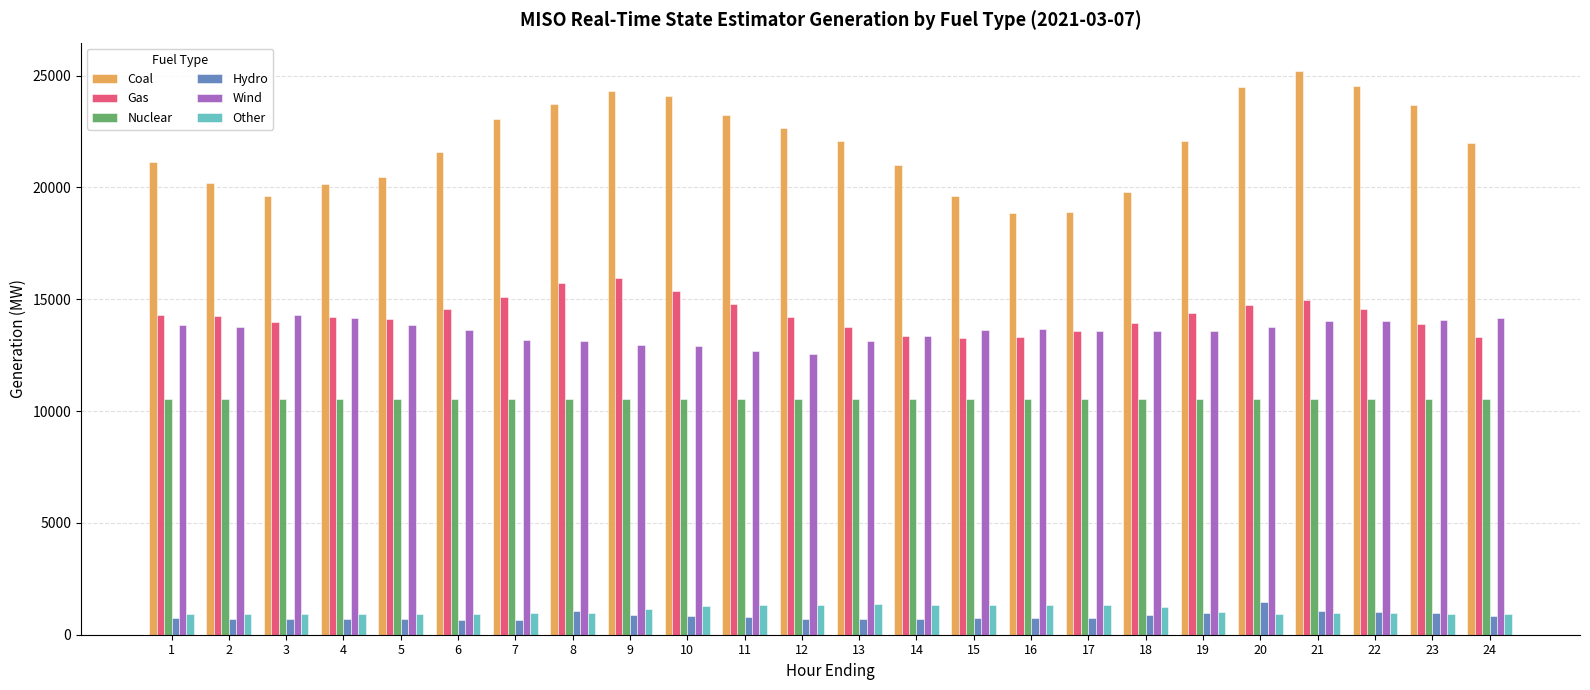

What is the maximum value shown in the chart?

25217.1